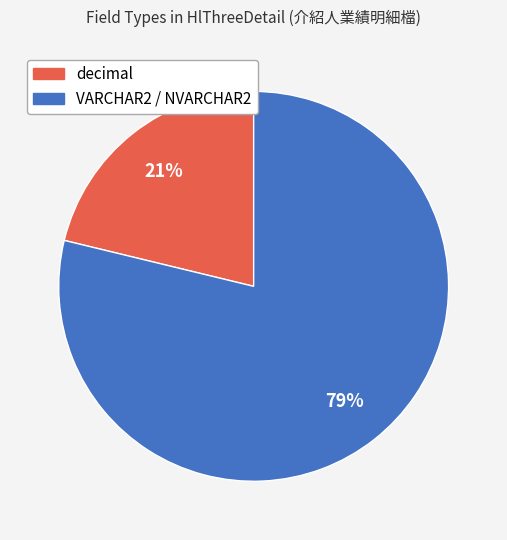

To the nearest percent, what is the difference between the largest and smallest slice percentages?

58%